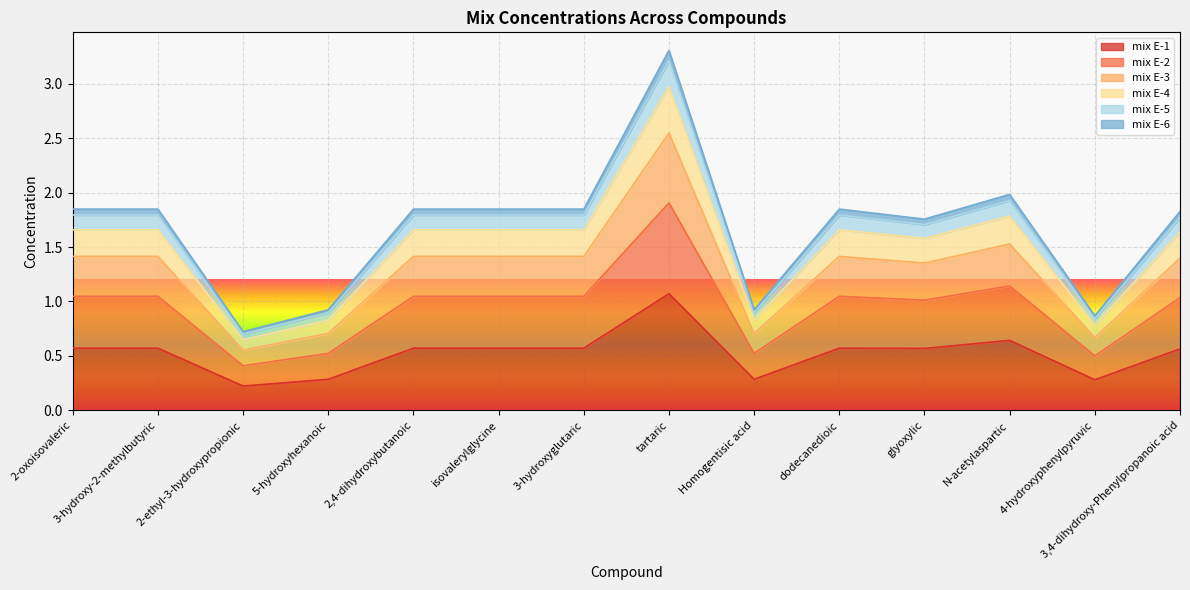

What is the difference between the mix E-1 values at Homogentisic acid and isovalerylglycine?

0.3